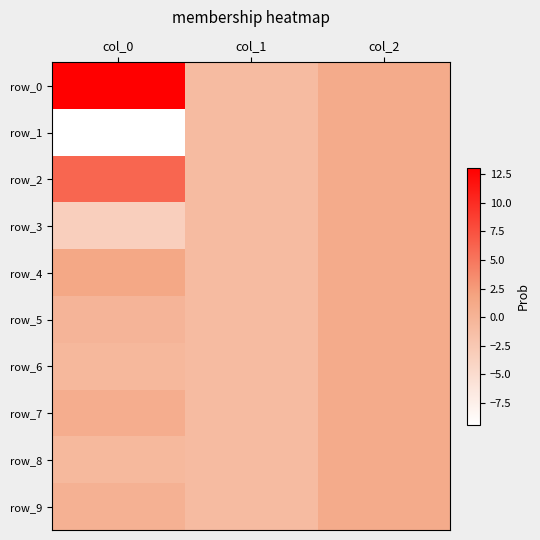

Reading right to left, what are all the values shown in this chart?

row_0: col_2=1.0	col_1=-1.0	col_0=13.1
row_1: col_2=1.0	col_1=-1.0	col_0=-9.4
row_2: col_2=1.0	col_1=-1.0	col_0=6.1
row_3: col_2=1.0	col_1=-1.0	col_0=-3.5
row_4: col_2=1.0	col_1=-1.0	col_0=1.5
row_5: col_2=1.0	col_1=-1.0	col_0=-0.1
row_6: col_2=1.0	col_1=-1.0	col_0=-0.6
row_7: col_2=1.0	col_1=-1.0	col_0=0.8
row_8: col_2=1.0	col_1=-1.0	col_0=-0.6
row_9: col_2=1.0	col_1=-1.0	col_0=0.3